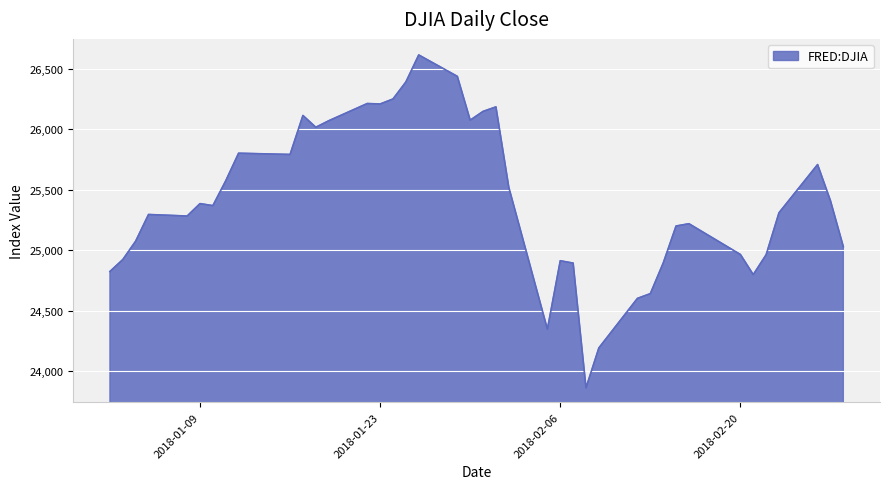

What is the smallest value displayed?

23860.5